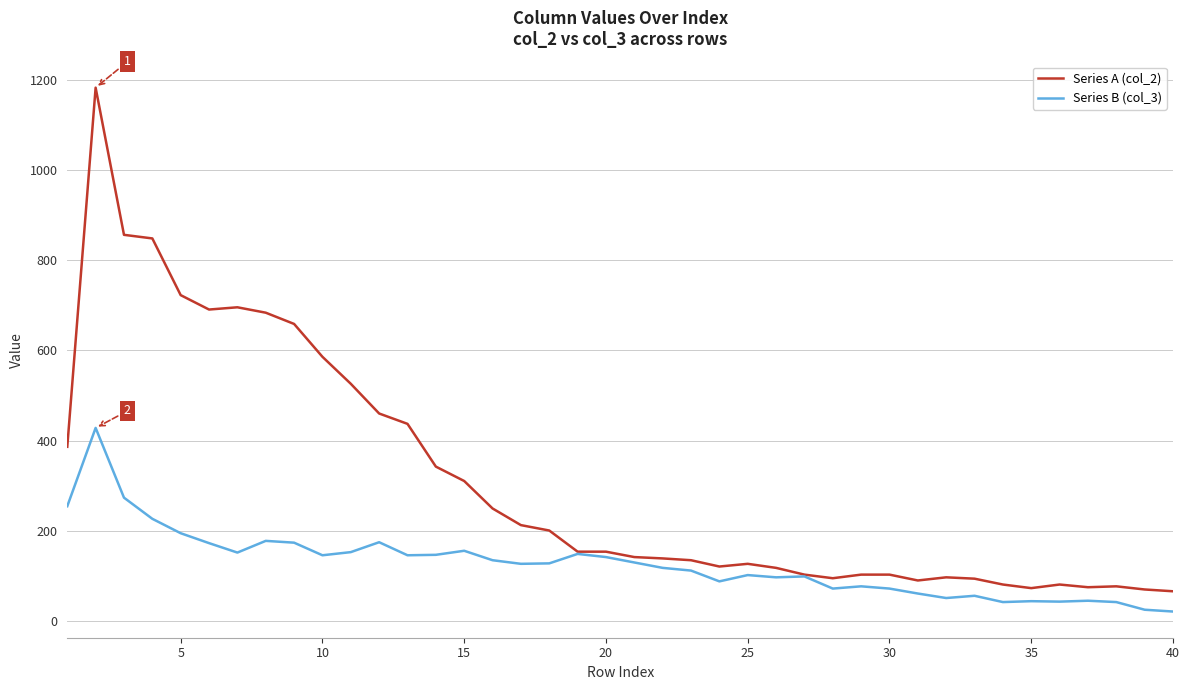

List the series in order of their peak value, highest first.

Series A (col_2), Series B (col_3)